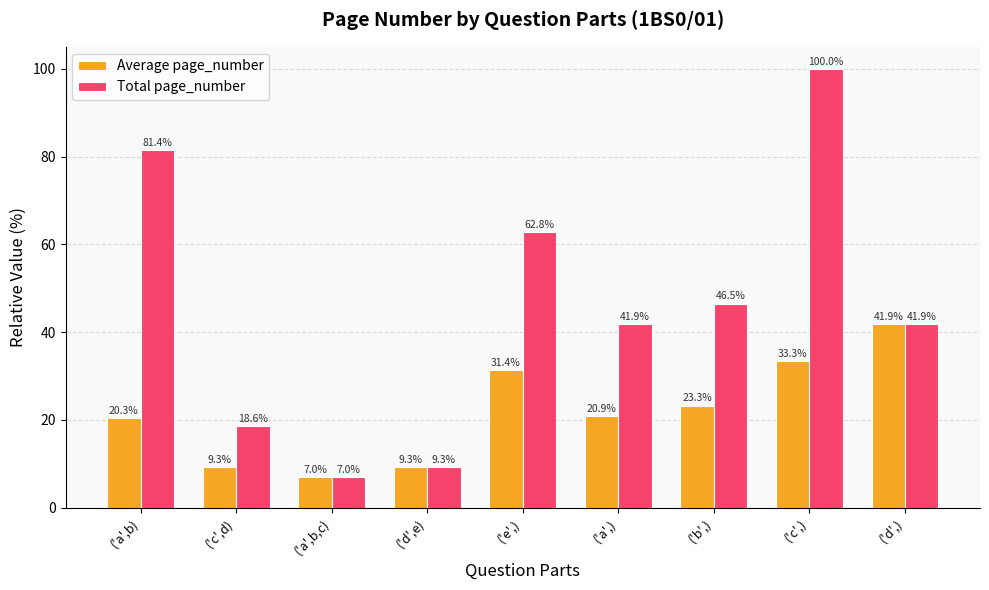

Read the Total page_number value at ('d',).

41.9